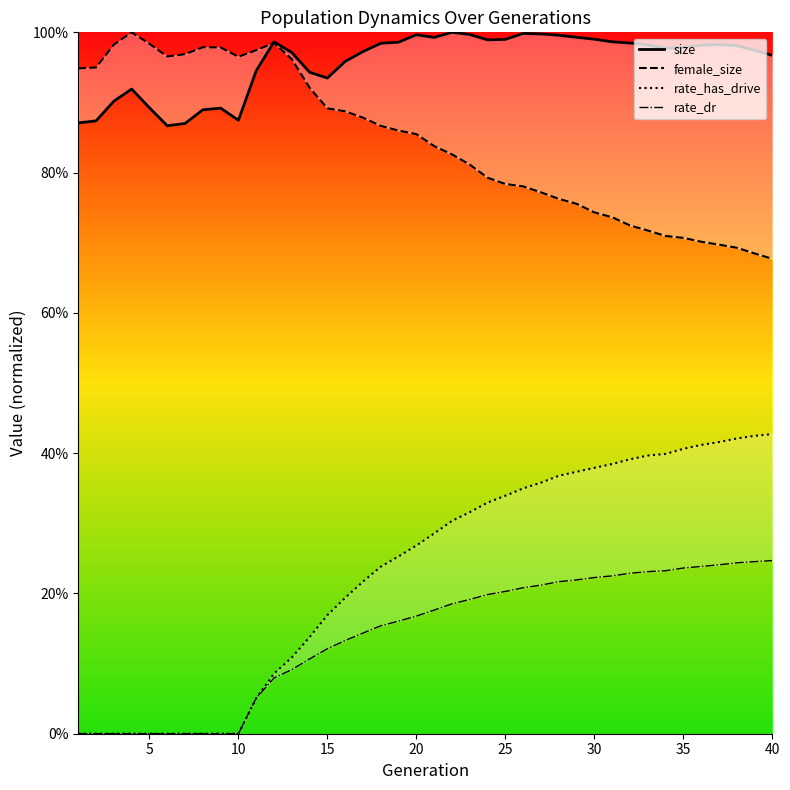

Rank the series by their maximum value, from highest to lowest.

size, female_size, rate_has_drive, rate_dr